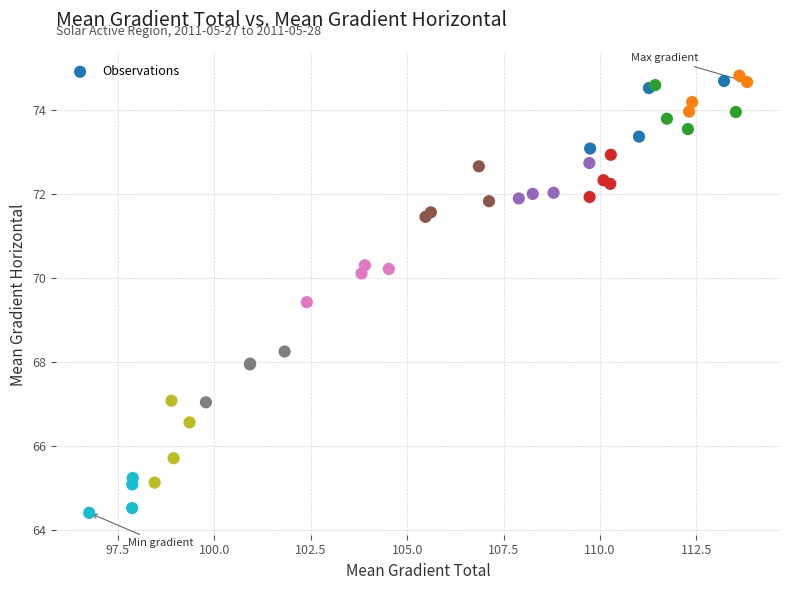

What Y value in the scatter plot is closest to 69?

69.4